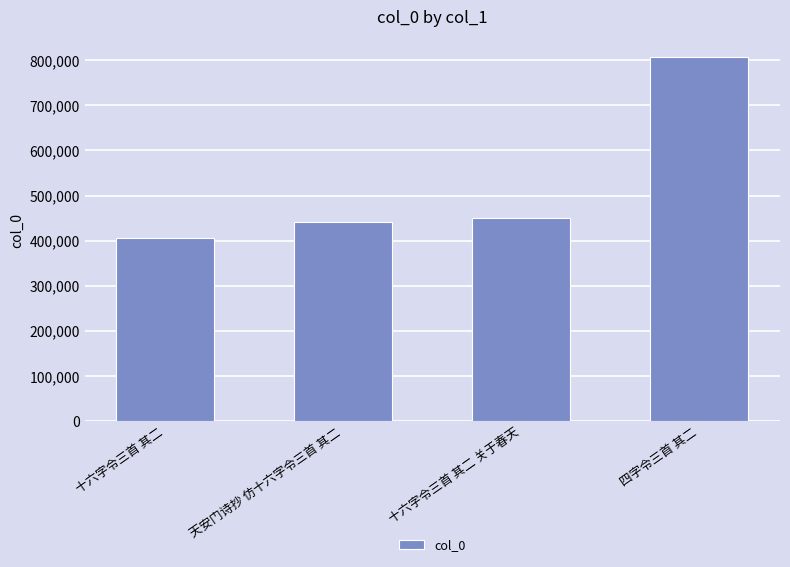

Approximately how many times larger is the value at 十六字令三首 其二 compared to 四字令三首 其二?

0.5